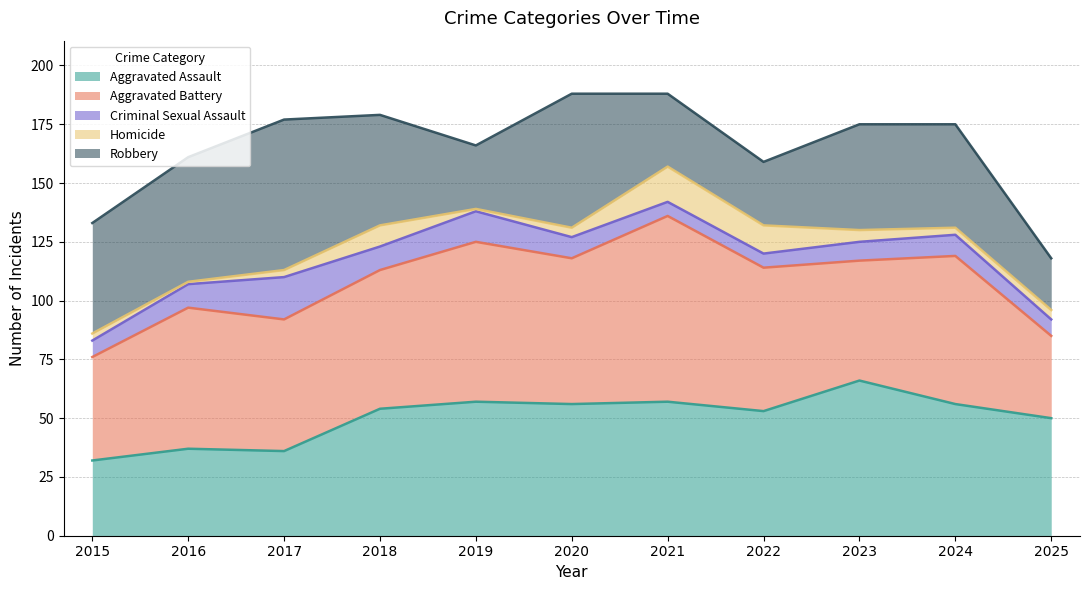

How many interior local peaks does the Aggravated Battery series have?

4